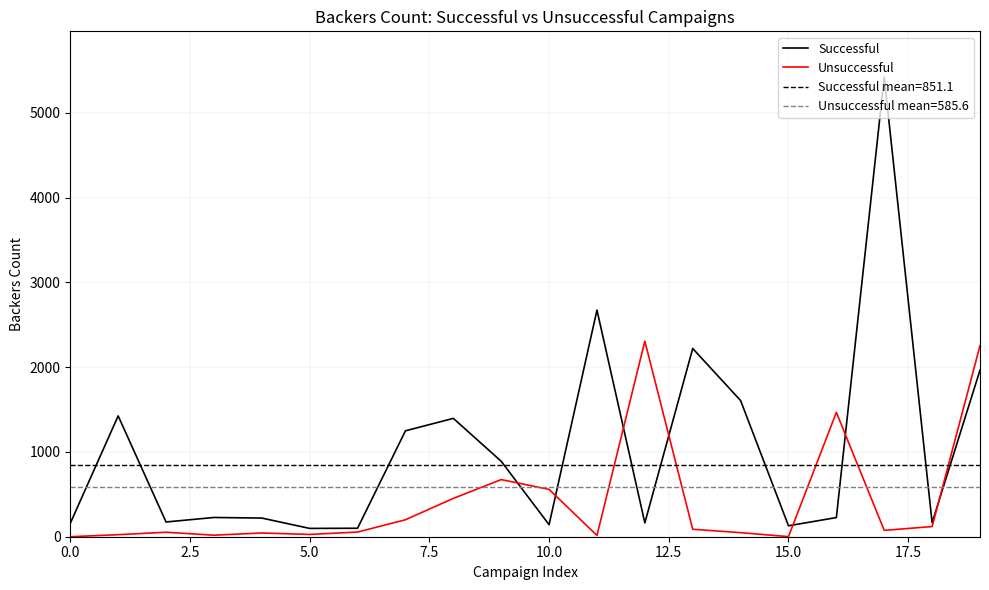

The Unsuccessful series shows 21 at 17. True or false?

False